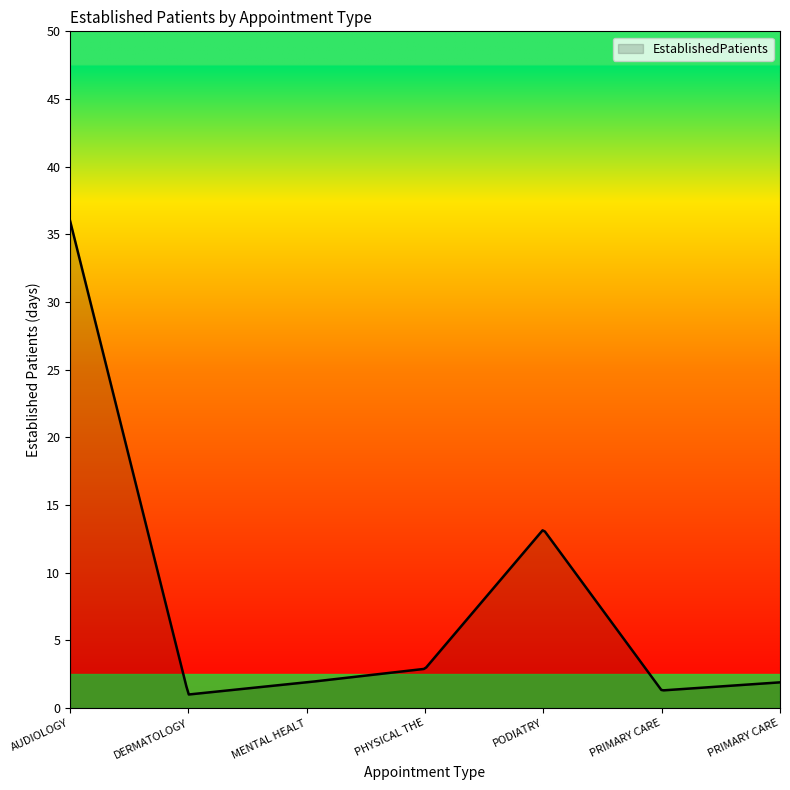

What is the minimum value shown in the chart?

1.0